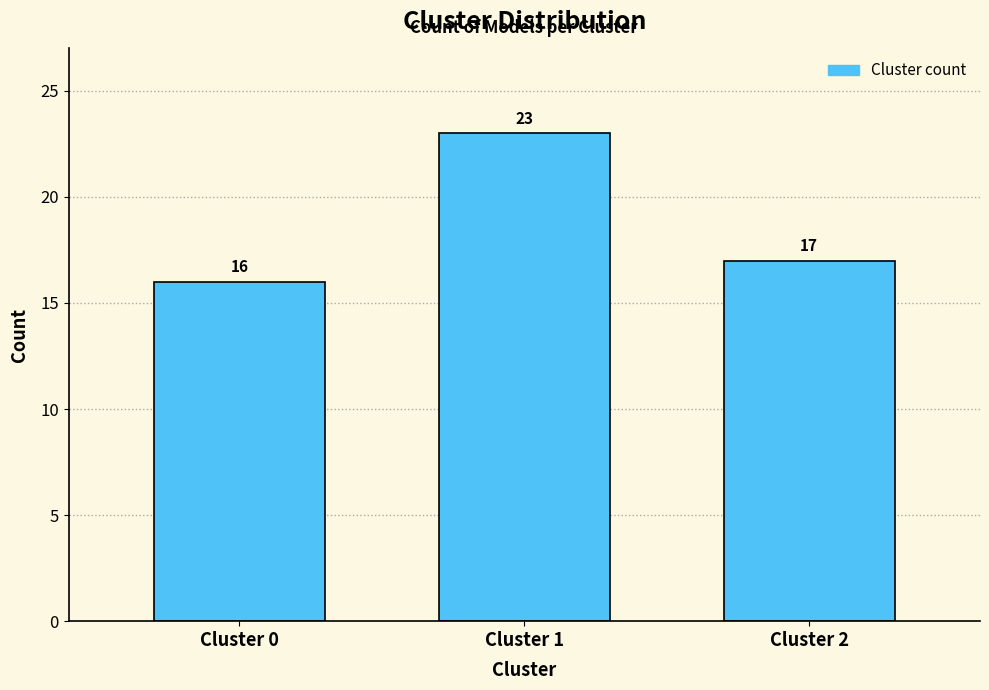

Reading left to right, list all the values displayed in this chart.

16	23	17